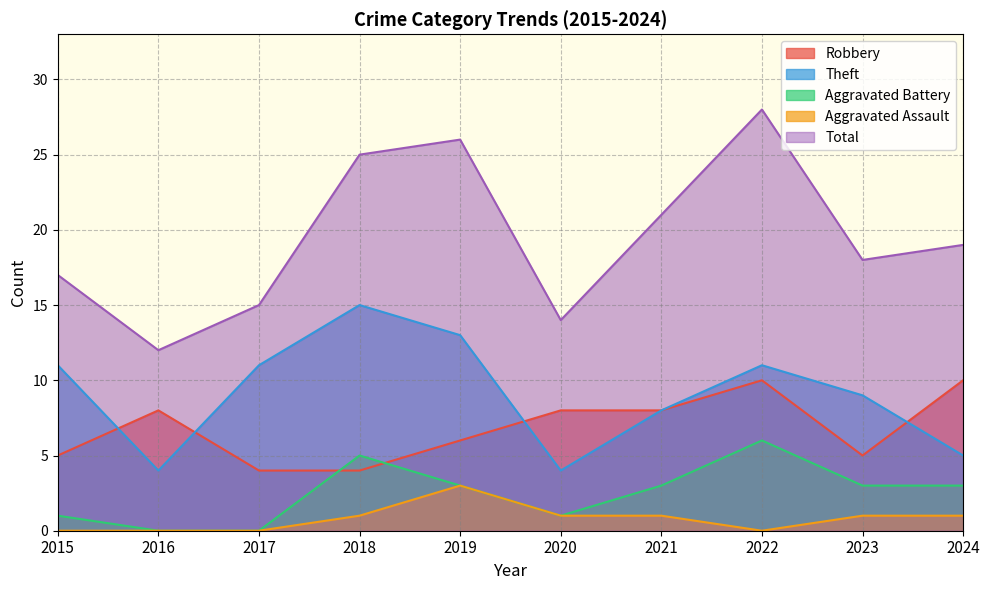

Rank the series at 2020 from lowest to highest value.

Aggravated Battery, Aggravated Assault, Theft, Robbery, Total